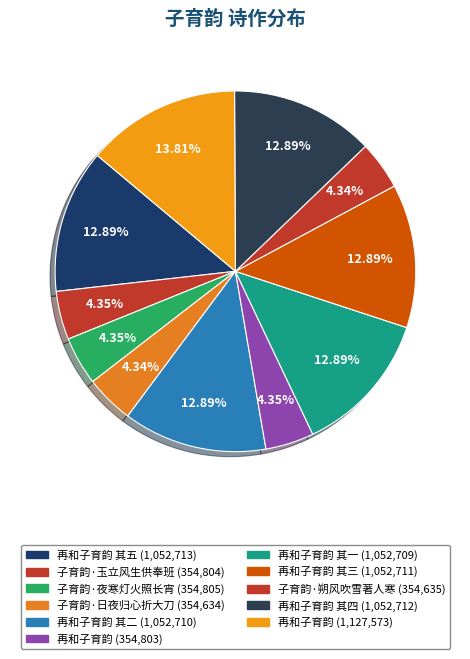

How many slices are in this pie chart?

11